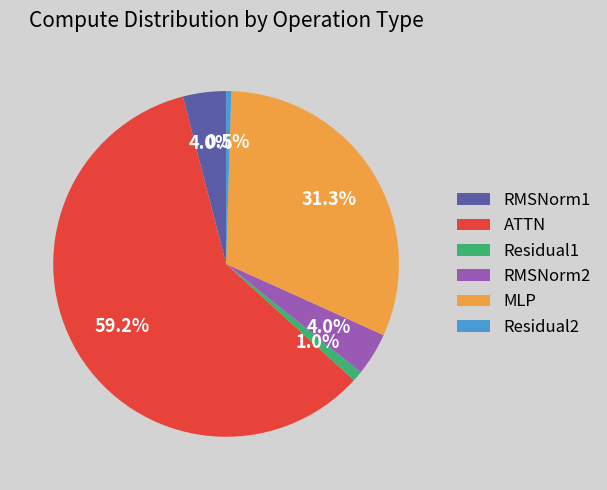

Between RMSNorm2 and MLP, which is larger?

MLP